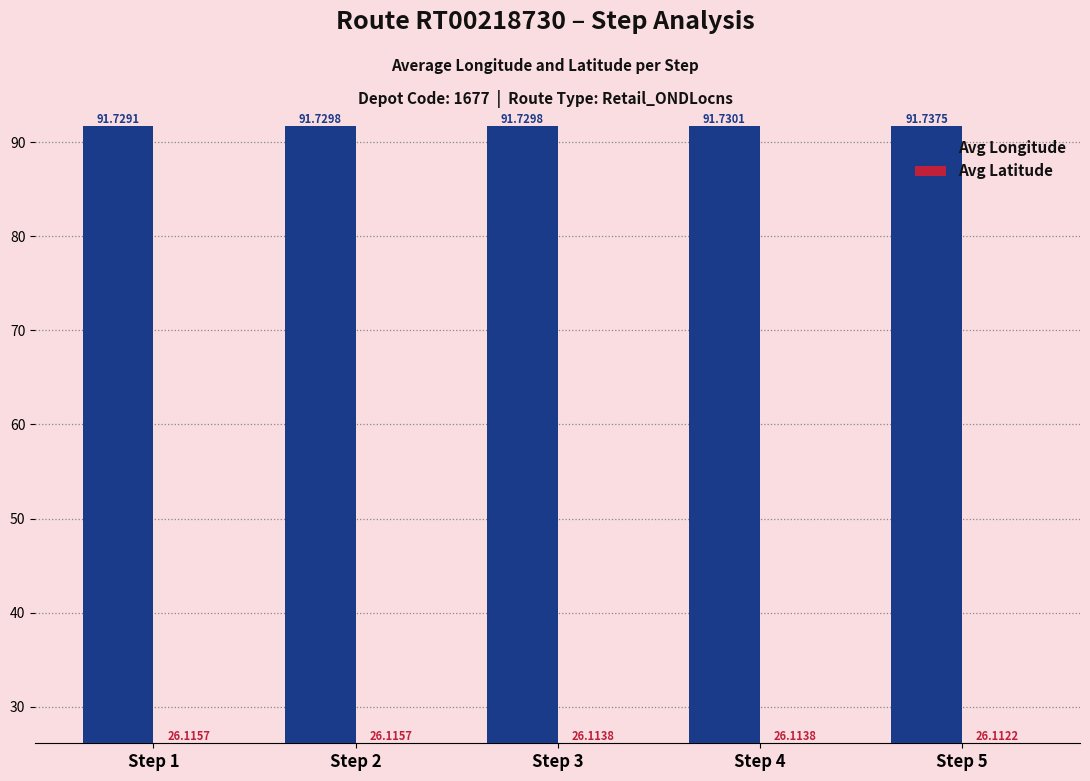

Count the Avg Longitude values in the range 91 to 92.

5